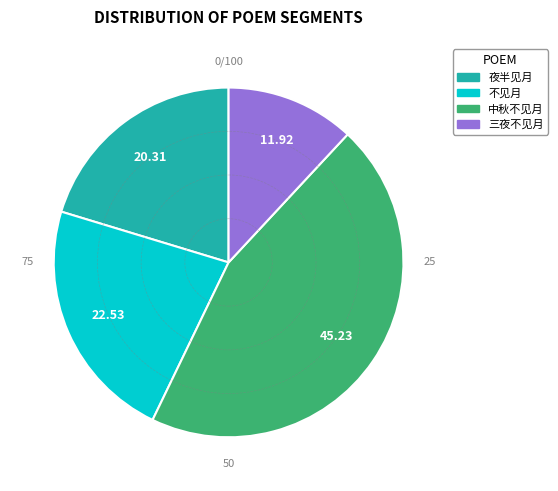

Does any single category account for the majority?

No